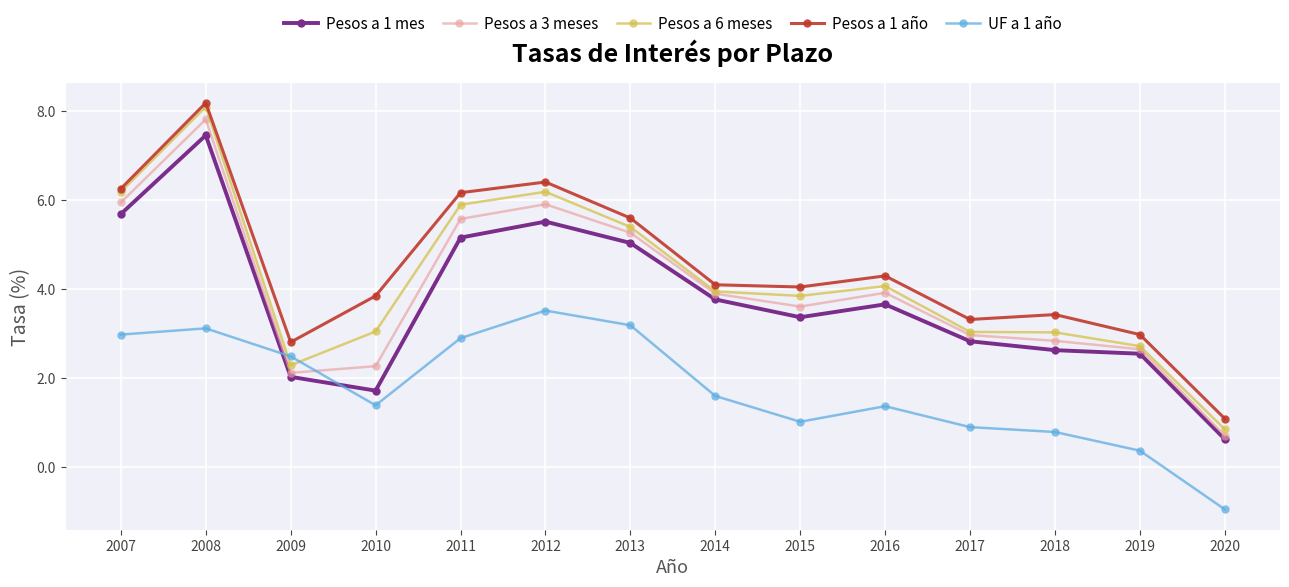

At which label does Pesos a 6 meses reach its peak?

2008